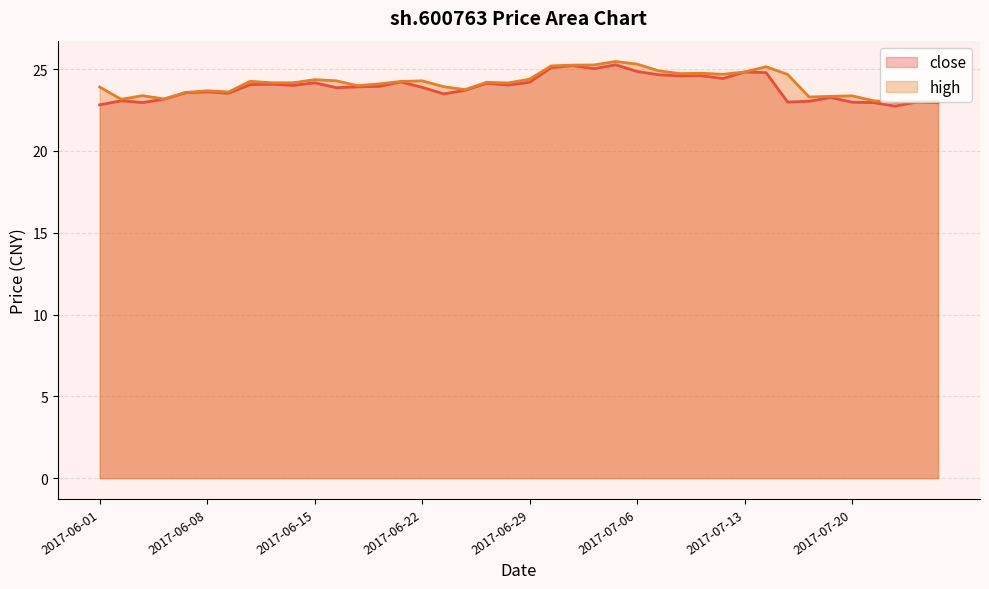

In high, how many points are lower than both neighbors (excluding endpoints)?

10